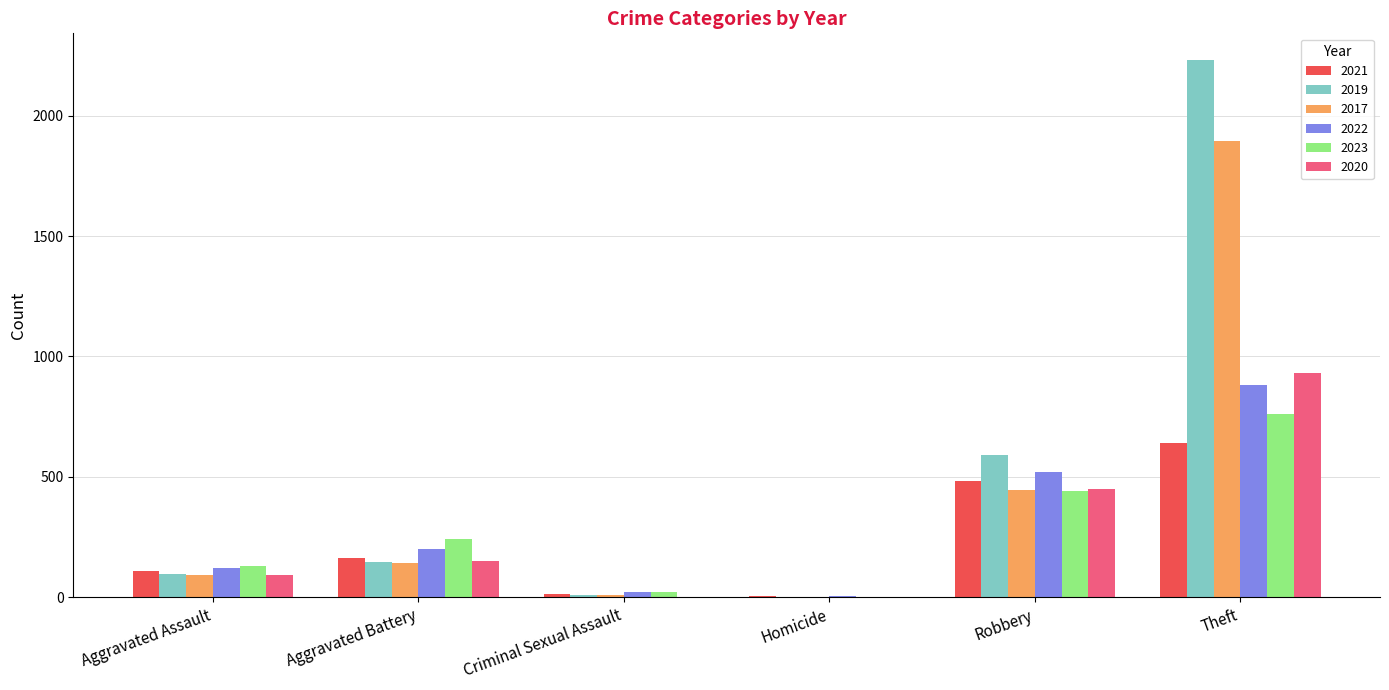

Between Criminal Sexual Assault and Robbery, which series saw the biggest shift?

2019